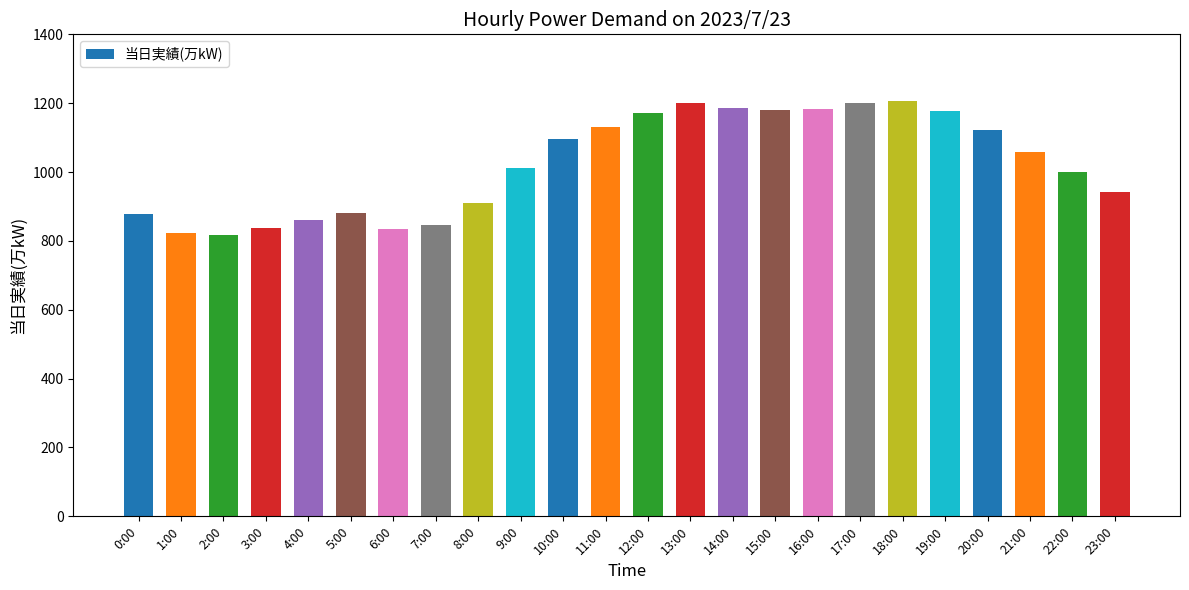

Where does the data first go above 1058?

10:00